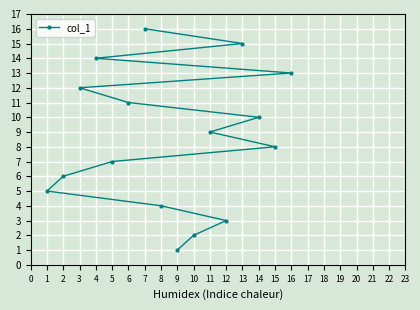

The value at 7 is 16. True or false?

True